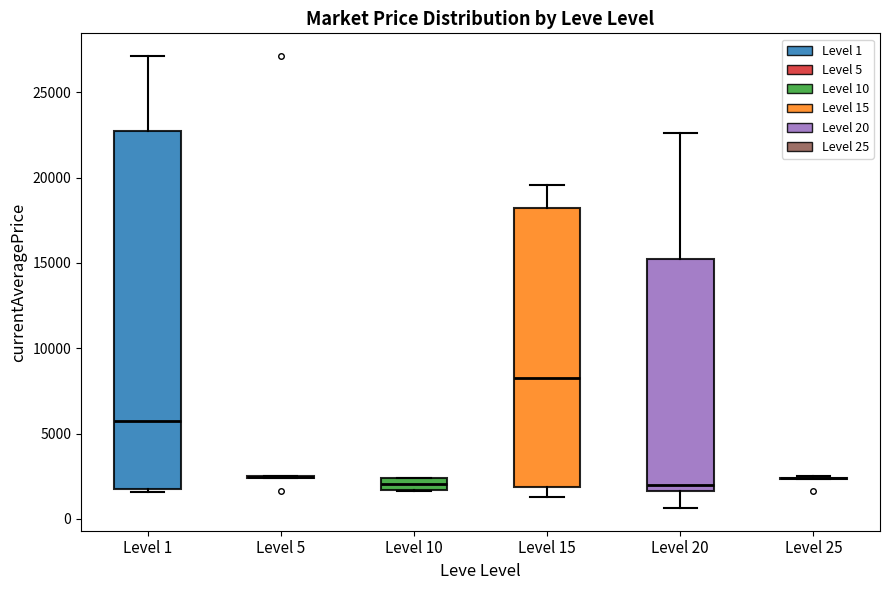

Which box is the tallest, from its lower edge to its upper edge?

Level 1